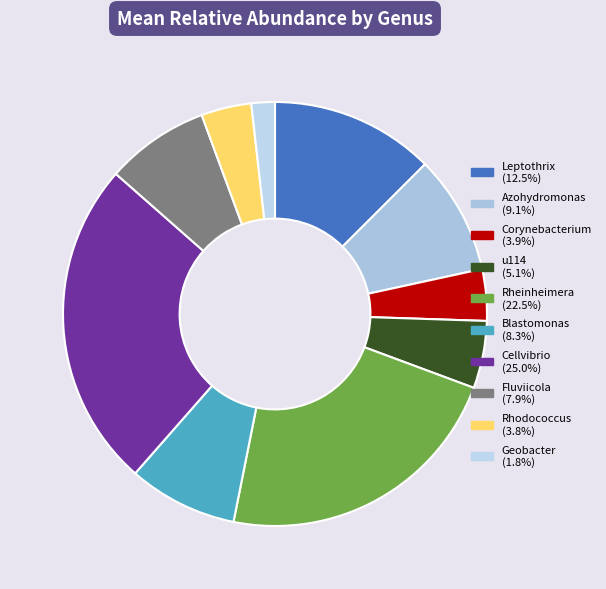

Count the number of slices in the pie.

10